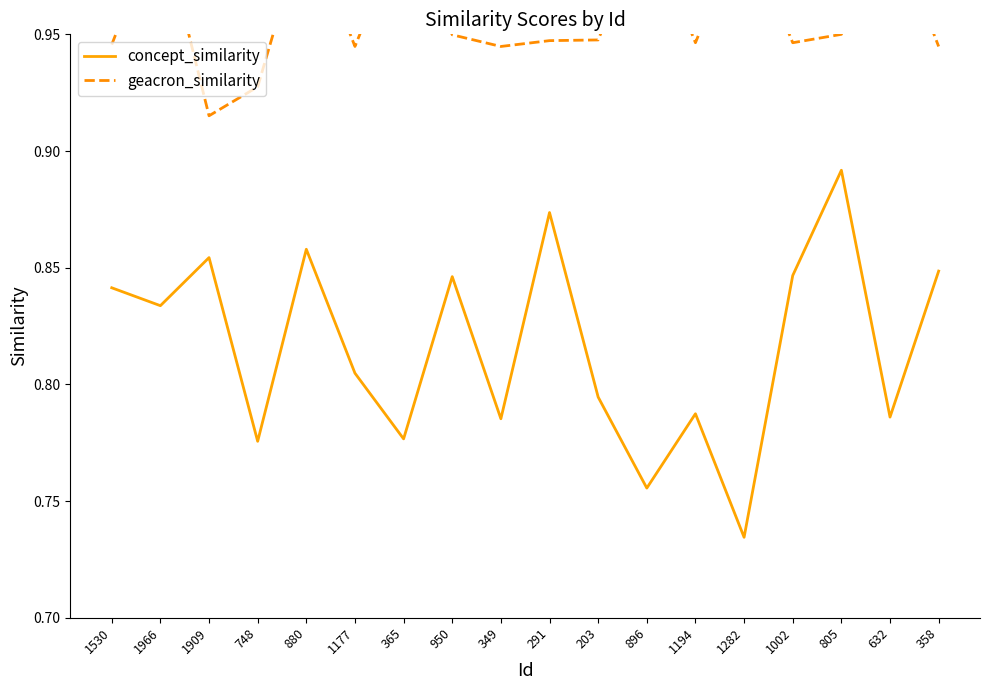

Which series has the largest total across all categories?

geacron_similarity